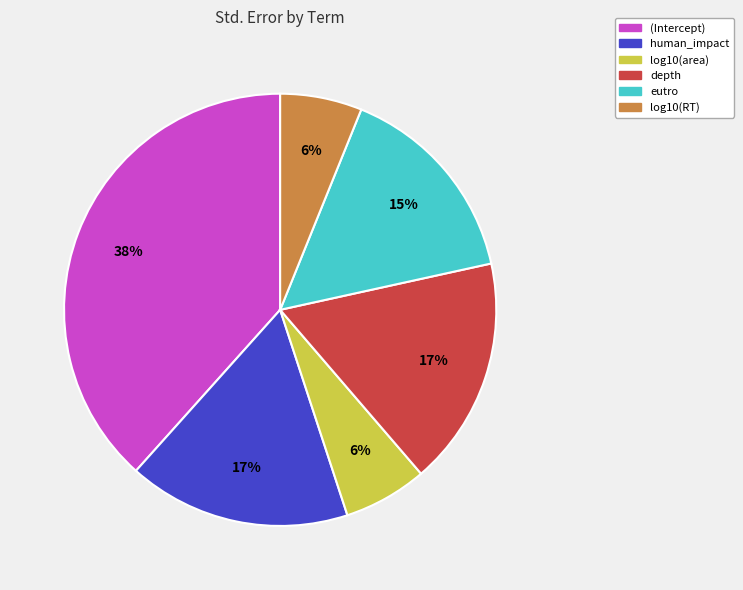

To the nearest percent, what percentage of the pie is log10(RT)?

6%